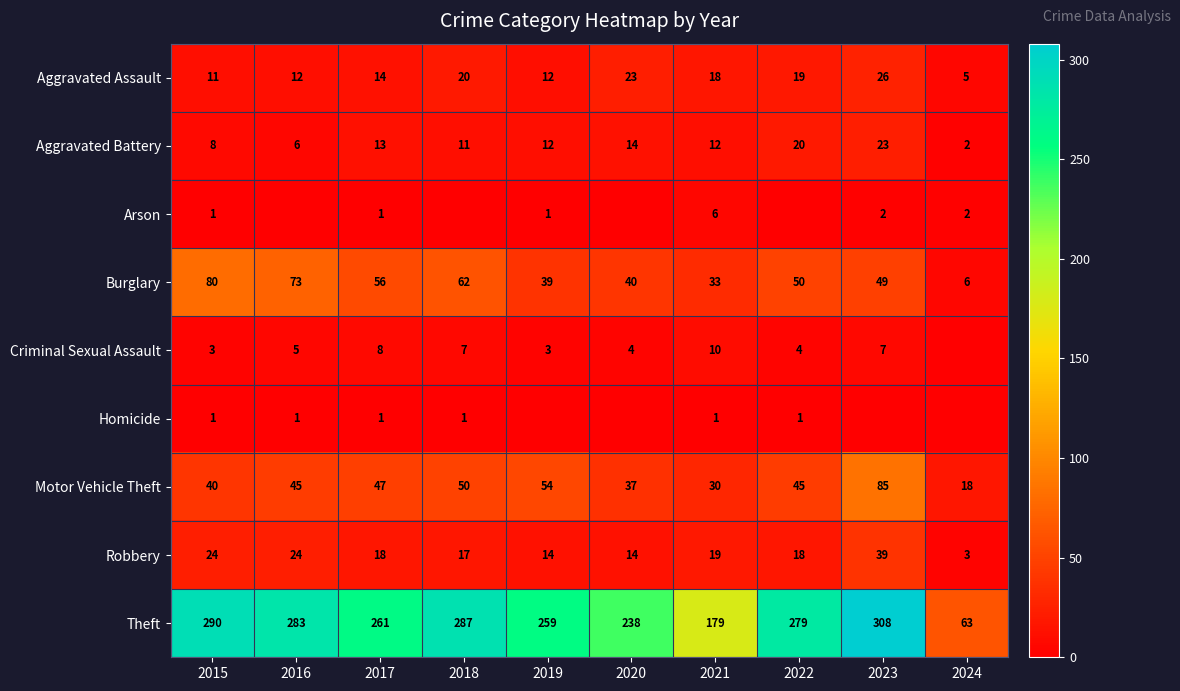

The value of Aggravated Assault at 2016 is 17. True or false?

False